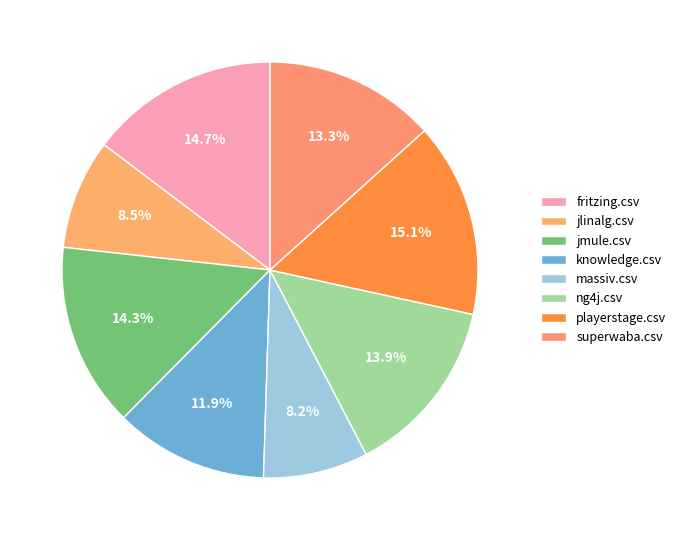

What percentage is NOT represented by ng4j.csv?

86.1%